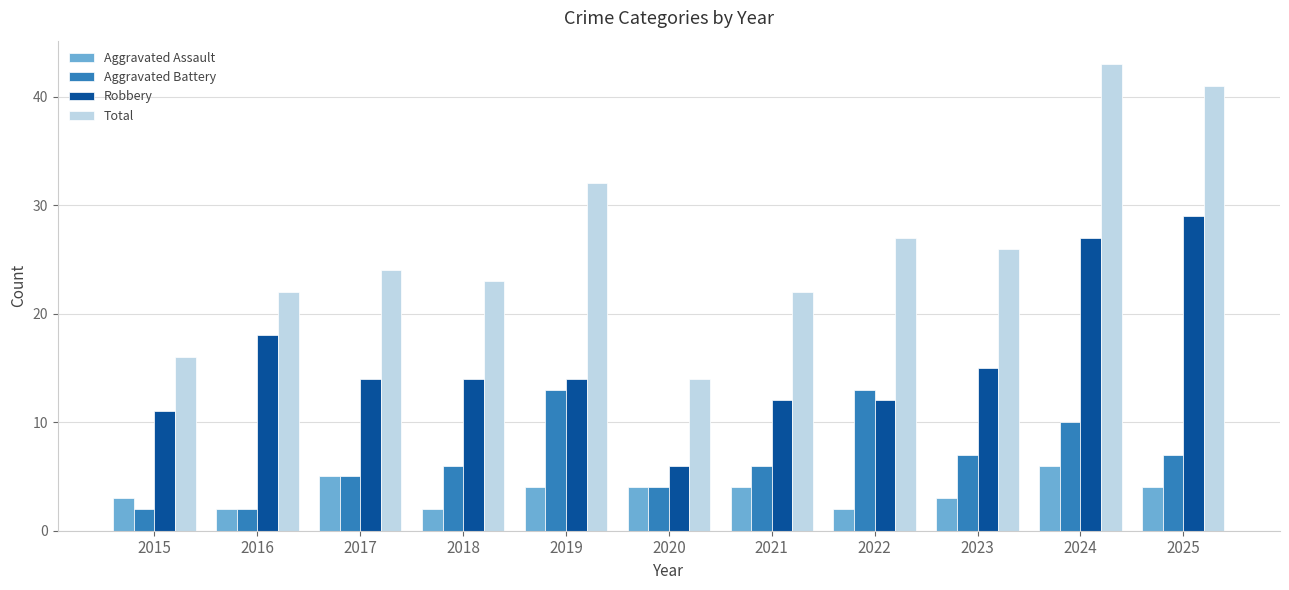

What is the difference between the highest and lowest values at 2025?

37